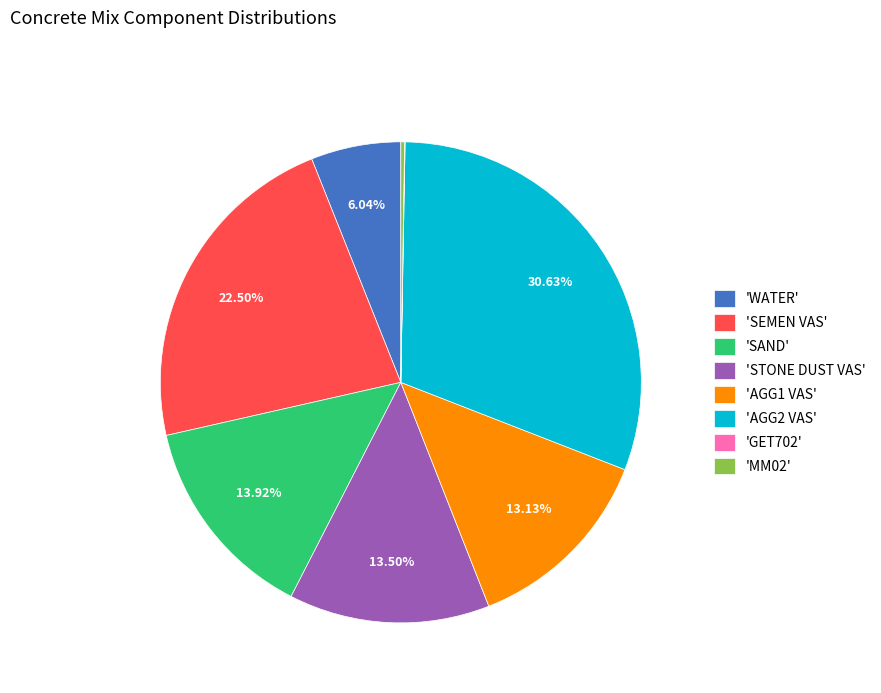

Does 'AGG2 VAS' account for over 50% of the chart?

No